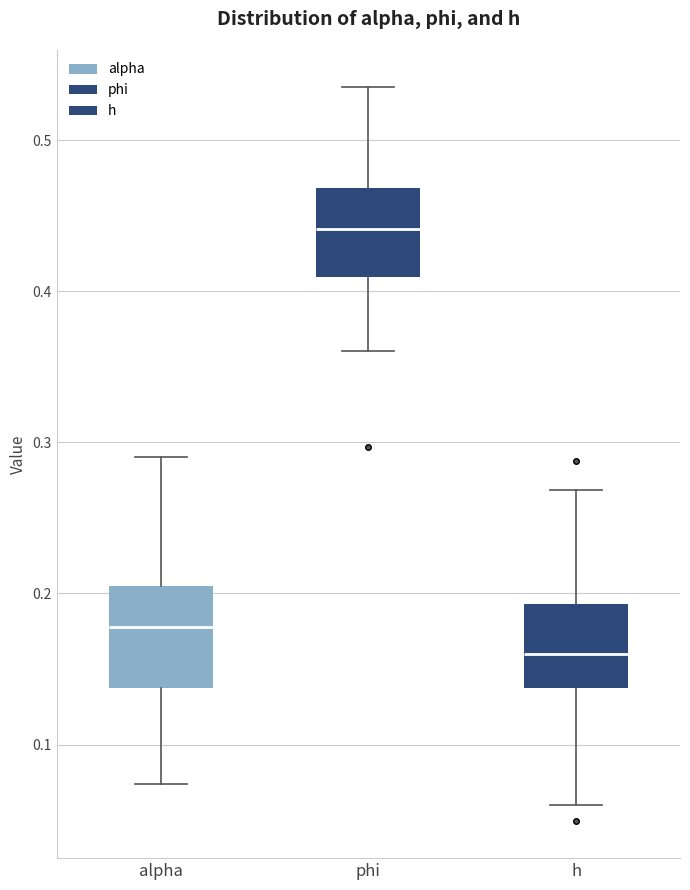

Reading left to right, read every box against the y-axis: the position of its median line, the range the box covers, and the ends of its whiskers. The values are not printed on the chart, so give them approximately, as read against the axis.

alpha: median 0.18, box 0.14 to 0.21, whiskers 0.07 to 0.29
phi: median 0.44, box 0.41 to 0.47, whiskers 0.36 to 0.54
h: median 0.16, box 0.14 to 0.19, whiskers 0.06 to 0.27